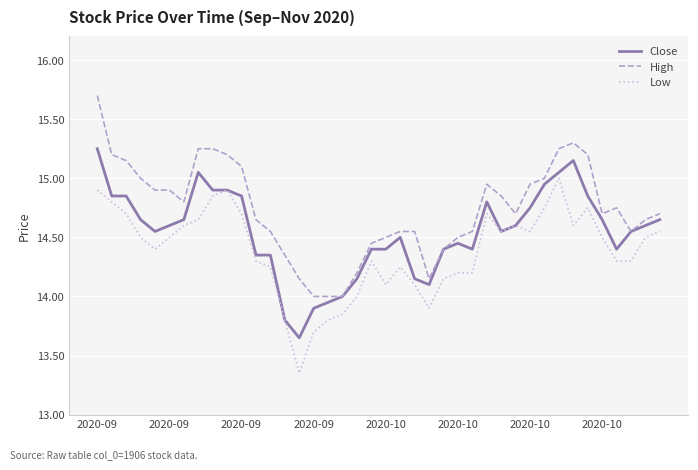

Does the chart display data point markers on the line(s)?

No